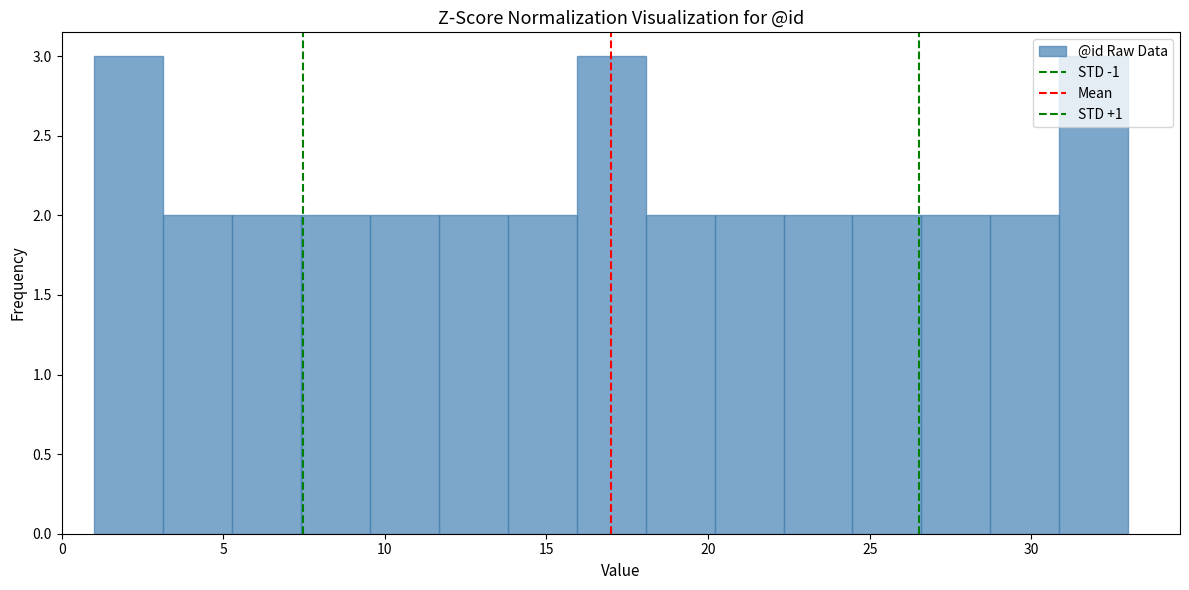

Reading left to right, list every bar in this chart as the range it spans on the x-axis followed by its height. Neither the bar edges nor the heights are printed on the chart, so give them approximately, as read against the axes.

1.0 to 3.0: 3
3.0 to 5.5: 2
5.5 to 7.5: 2
7.5 to 9.5: 2
9.5 to 11.5: 2
11.5 to 14.0: 2
14.0 to 16.0: 2
16.0 to 18.0: 3
18.0 to 20.0: 2
20.0 to 22.5: 2
22.5 to 24.5: 2
24.5 to 26.5: 2
26.5 to 28.5: 2
28.5 to 31.0: 2
31.0 to 33.0: 3